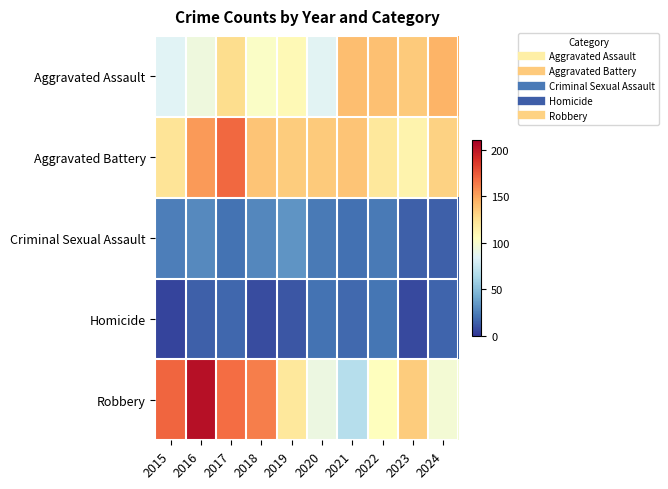

What is the minimum value shown in the chart?

5